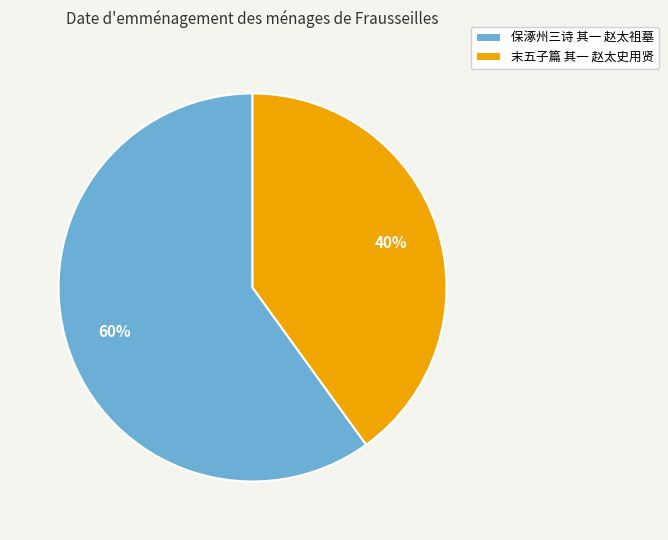

Is 保涿州三诗 其一 赵太祖墓 the majority of the pie?

Yes